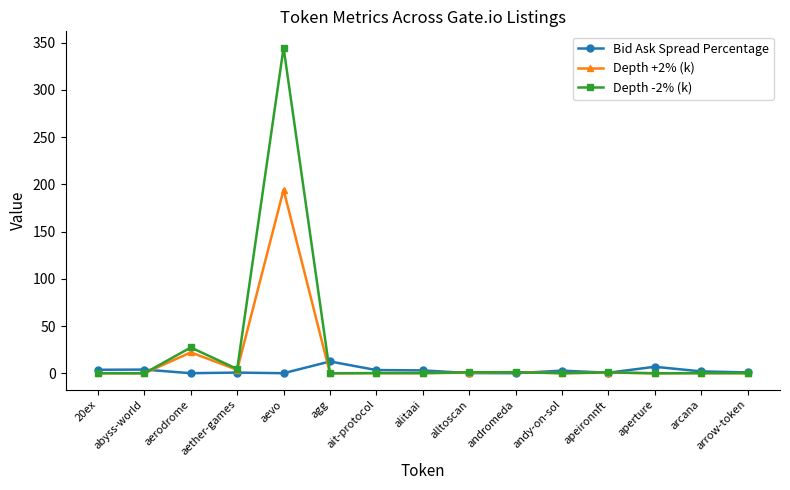

Does the chart have visible grid lines?

No